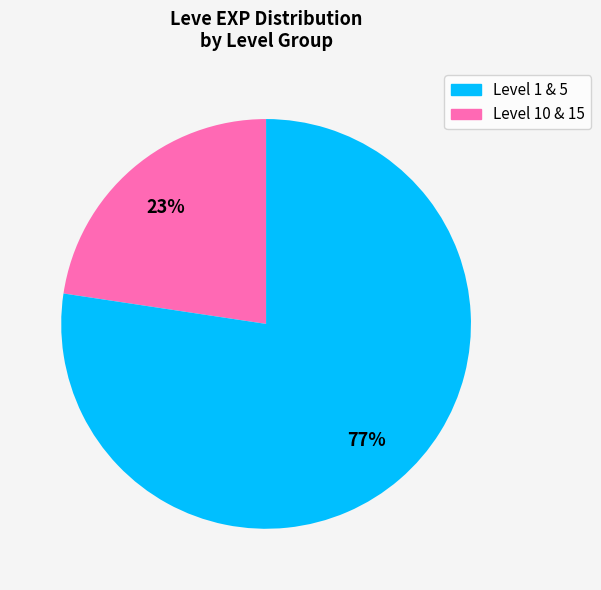

To the nearest percent, what is the average slice percentage?

50%